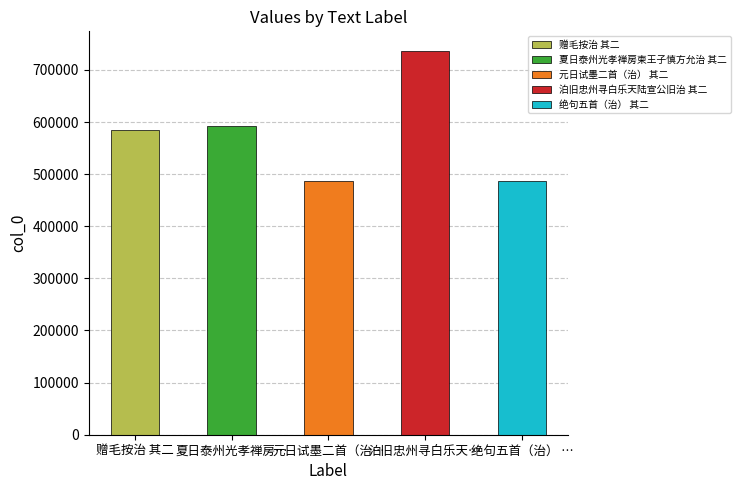

Rank the categories by value from lowest to highest.

元日试墨二首（治） 其二, 绝句五首（治） 其二, 赠毛按治 其二, 夏日泰州光孝禅房柬王子慎方允治 其二, 泊旧忠州寻白乐天陆宣公旧治 其二